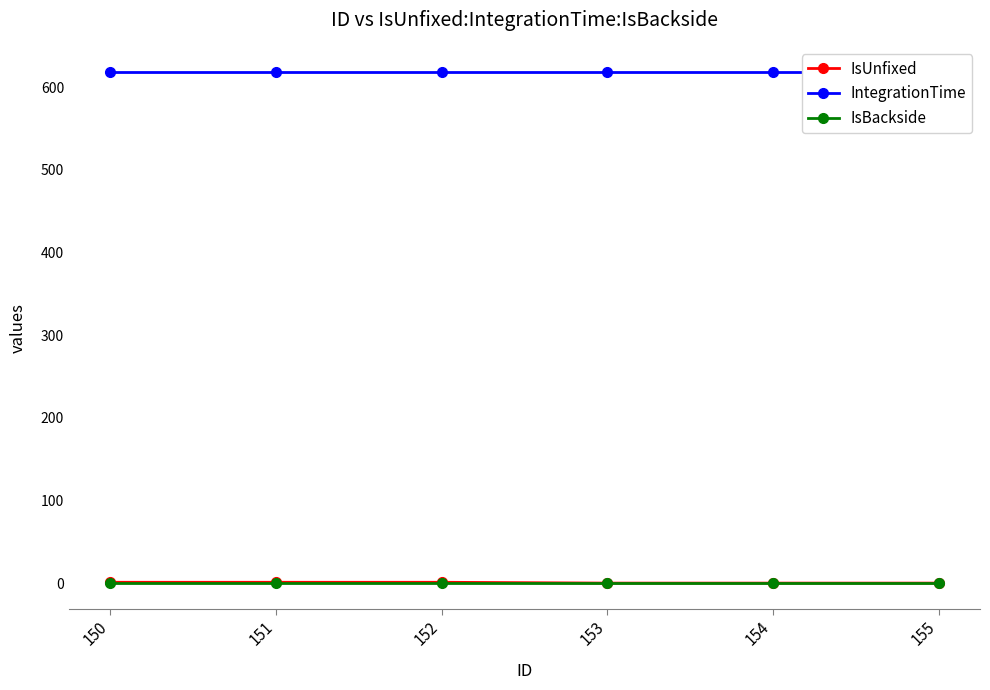

True or false: IsBackside has more than 1 interior local peaks.

False